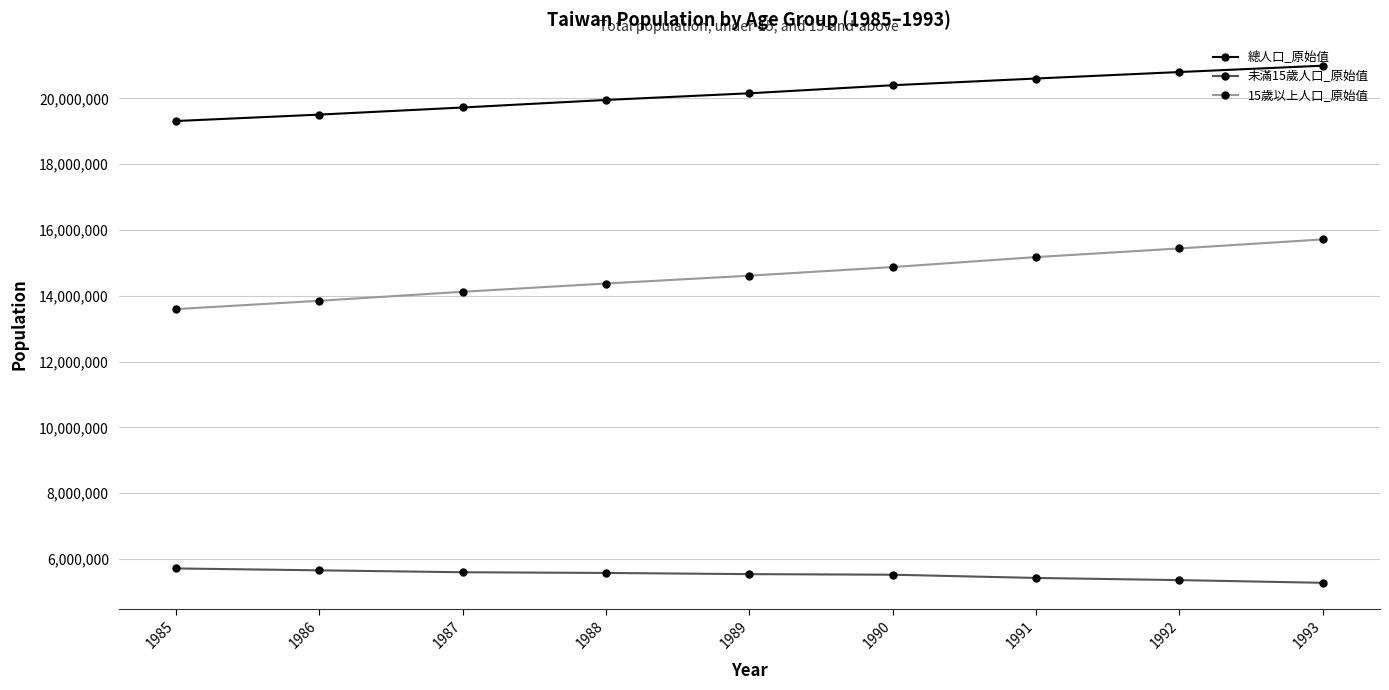

What is the spread (max minus min) of values at 1992?

15441275